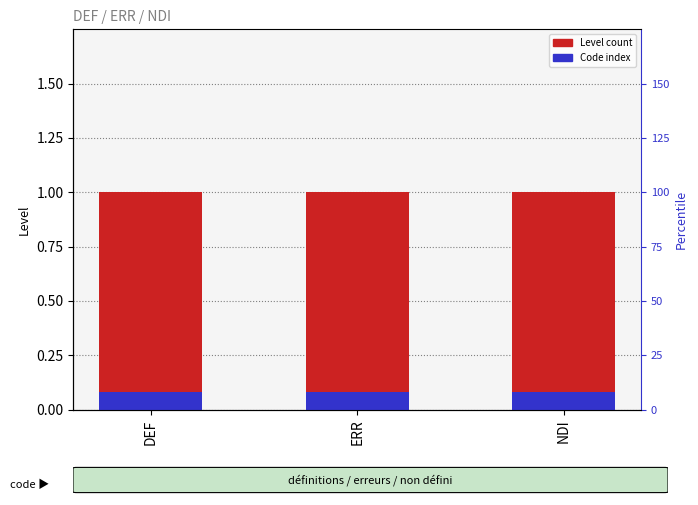

How many bars are there in each group?

2